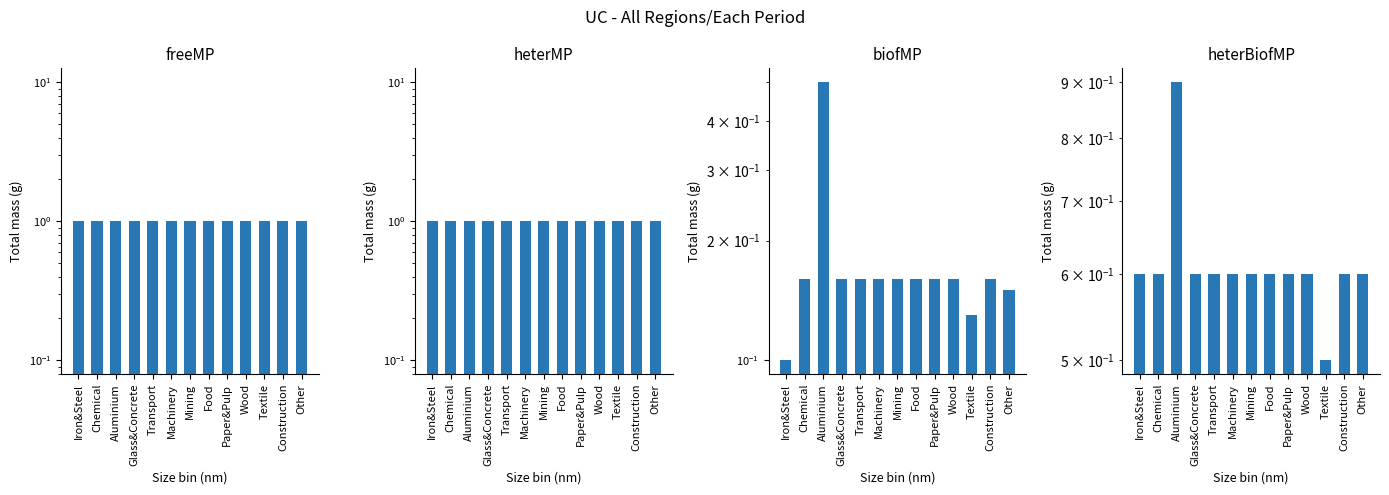

Count the number of categories in the chart.

13